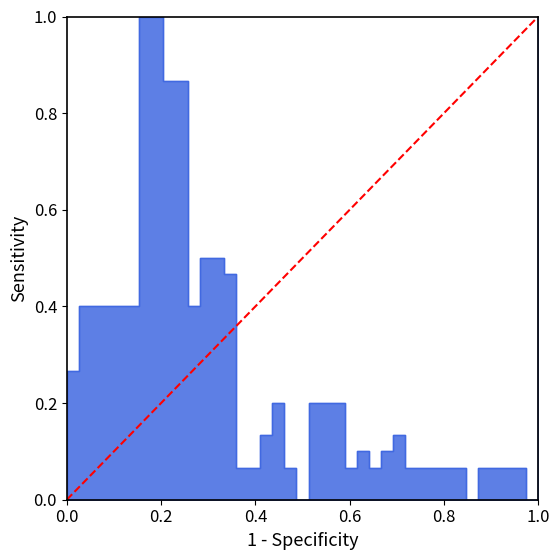

What is the greatest value displayed?

1